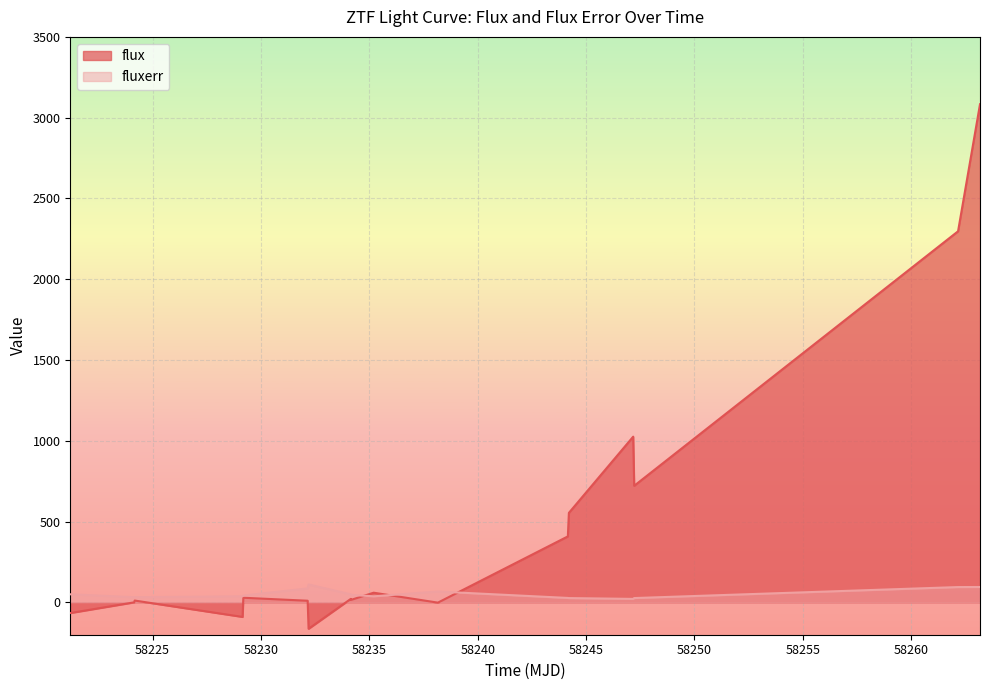

Rank the series at 58221.19962960016 from lowest to highest value.

flux, fluxerr